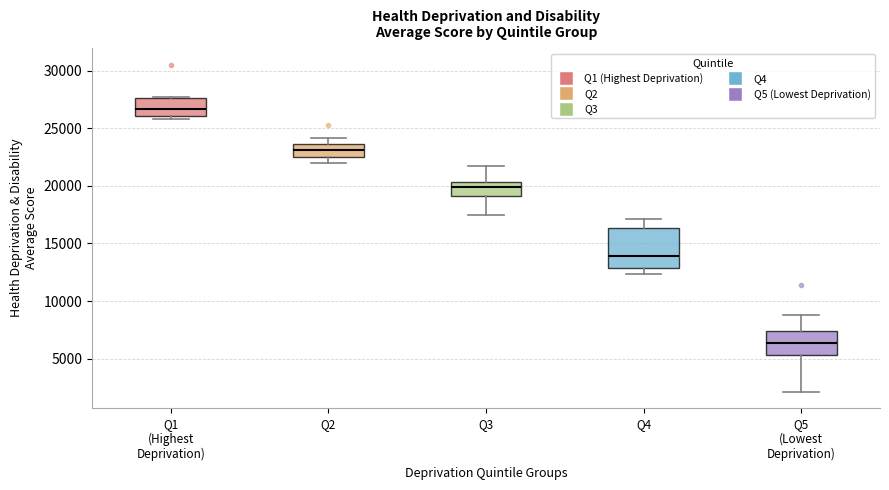

Where is the upper edge of the box for Q2 on the y-axis? The values are not printed on the chart, so give them approximately, as read against the axis.

23500